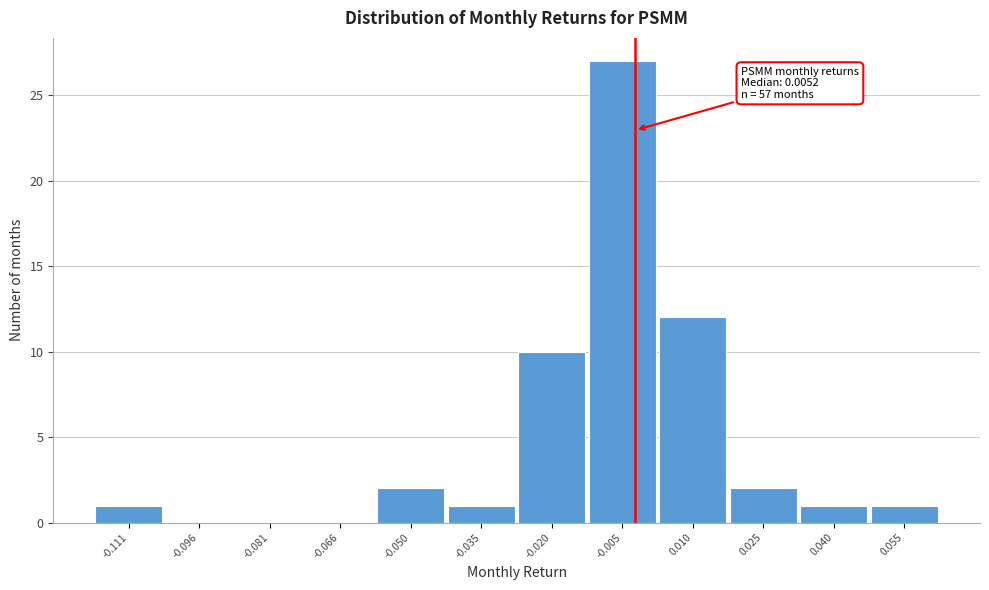

Reading left to right, transcribe all the data shown in this chart.

-0.111=1	-0.096=0	-0.081=0	-0.066=0	-0.050=2	-0.035=1	-0.020=10	-0.005=27	0.010=12	0.025=2	0.040=1	0.055=1